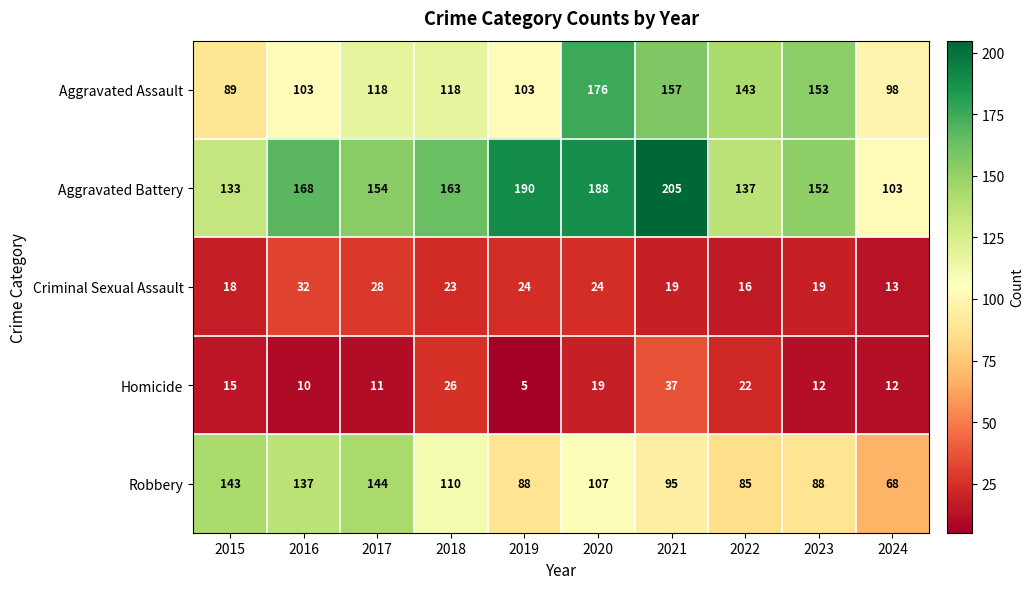

Is it true that Robbery equals 31 at 2023?

False